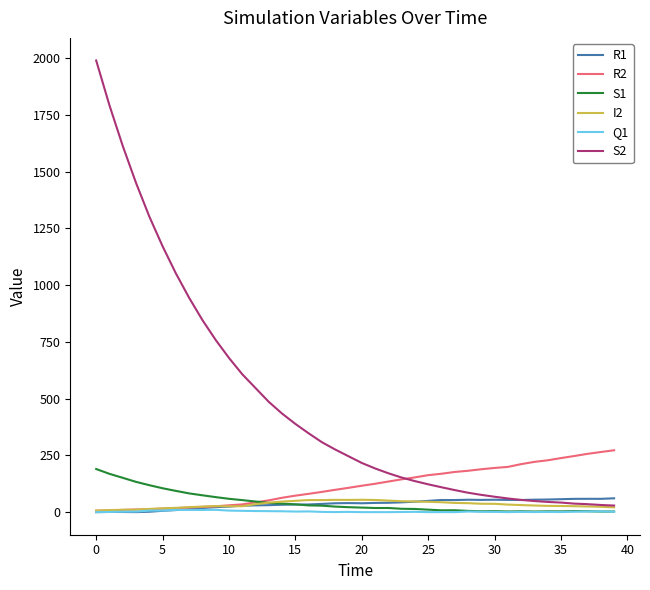

Which series has the widest spread of values?

S2